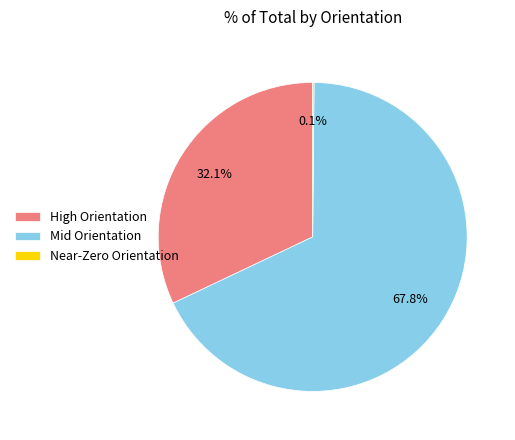

What is the largest slice in the pie chart?

Mid Orientation